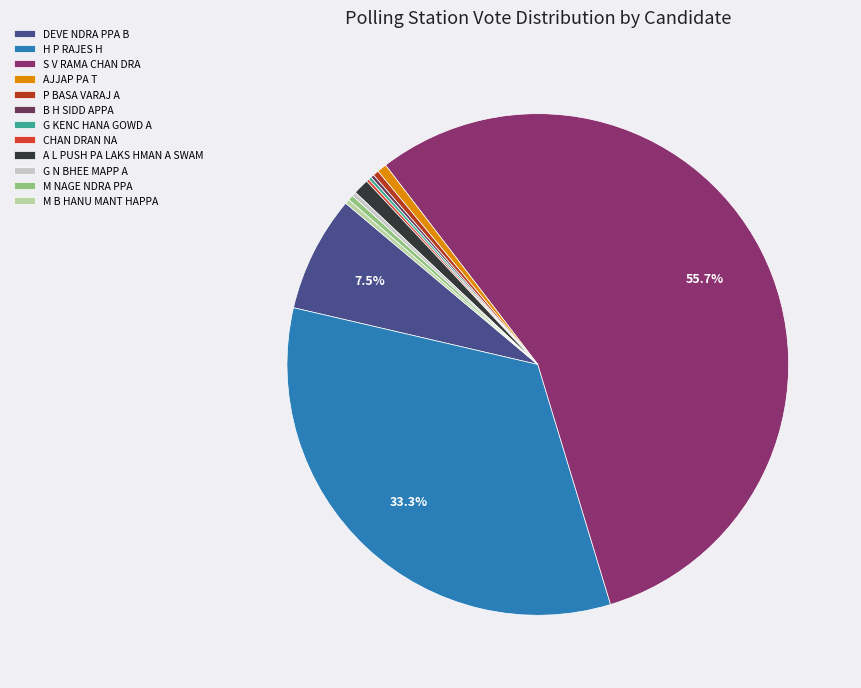

To the nearest percent, what is the average slice percentage?

8%